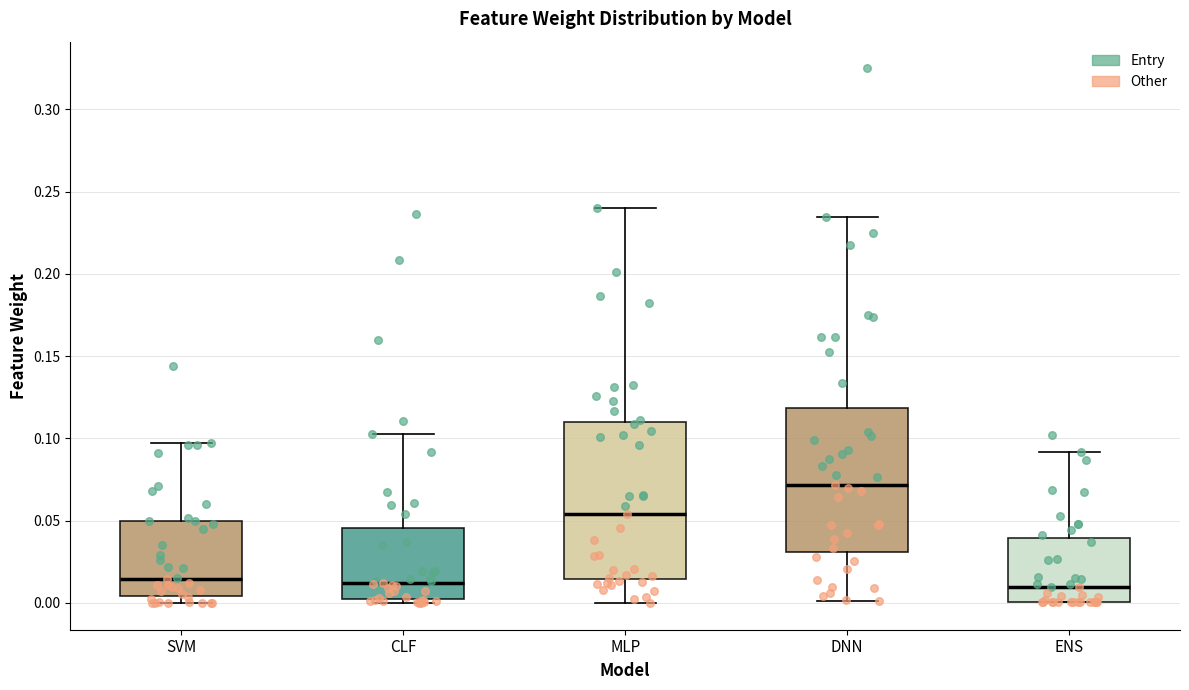

Reading left to right, transcribe this box plot: for each box, give where its median line is, the range the box spans, and where its two whiskers end, as read against the y-axis. The values are not printed on the chart, so give them approximately, as read against the axis.

SVM: median 0.015, box 0.005 to 0.050, whiskers 0.000 to 0.095
CLF: median 0.010, box 0.005 to 0.045, whiskers 0.000 to 0.105
MLP: median 0.055, box 0.015 to 0.110, whiskers 0.000 to 0.240
DNN: median 0.070, box 0.030 to 0.120, whiskers 0.000 to 0.235
ENS: median 0.010, box 0.000 to 0.040, whiskers 0.000 to 0.090